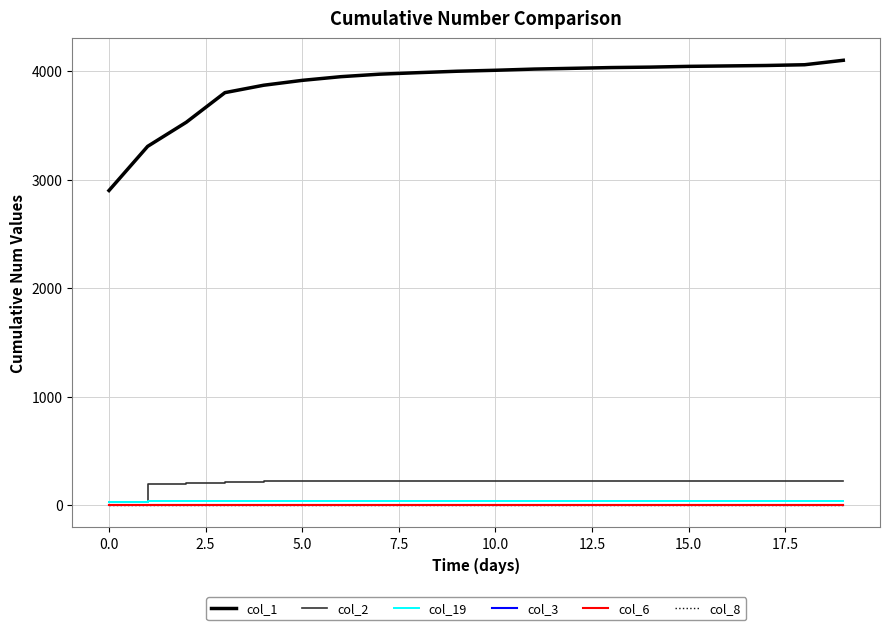

How many lines are shown in the chart?

6